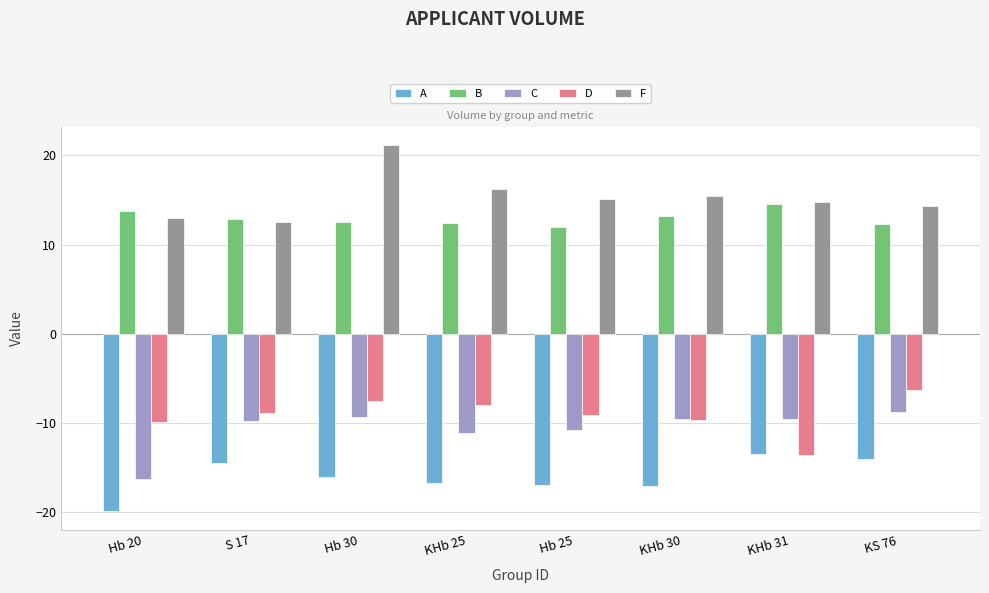

What is the value of the A bar at the 3rd from the left?

-16.0